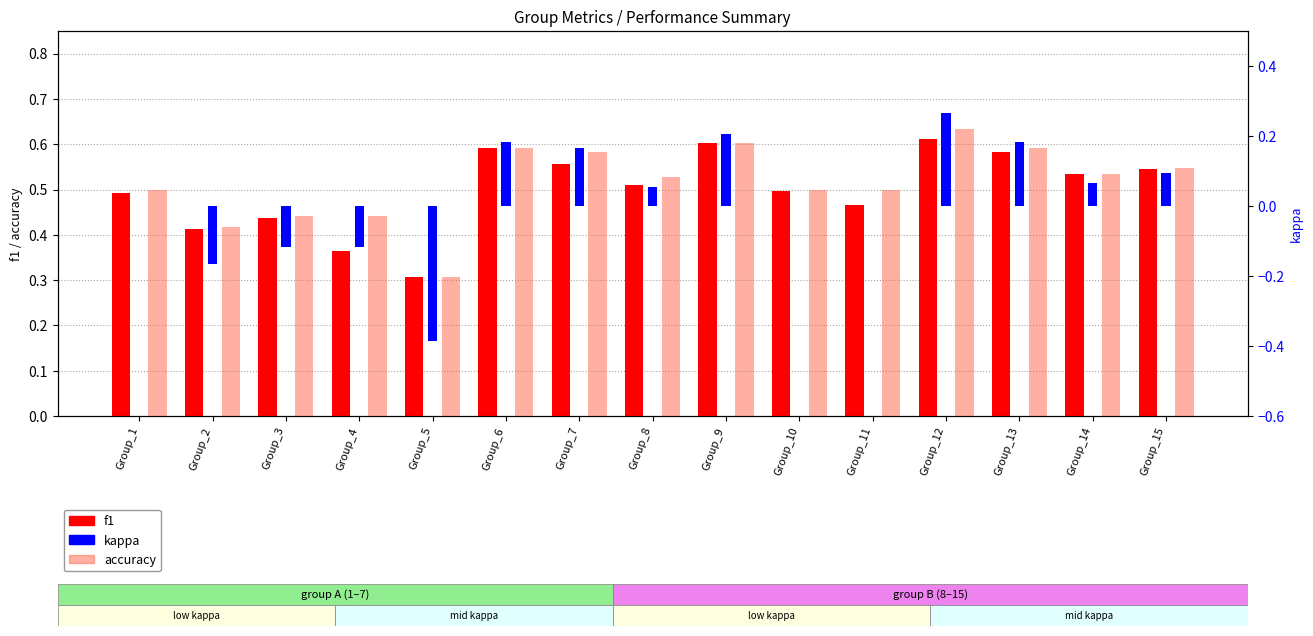

What is the value of the kappa bar at the 12th from the left?

0.3